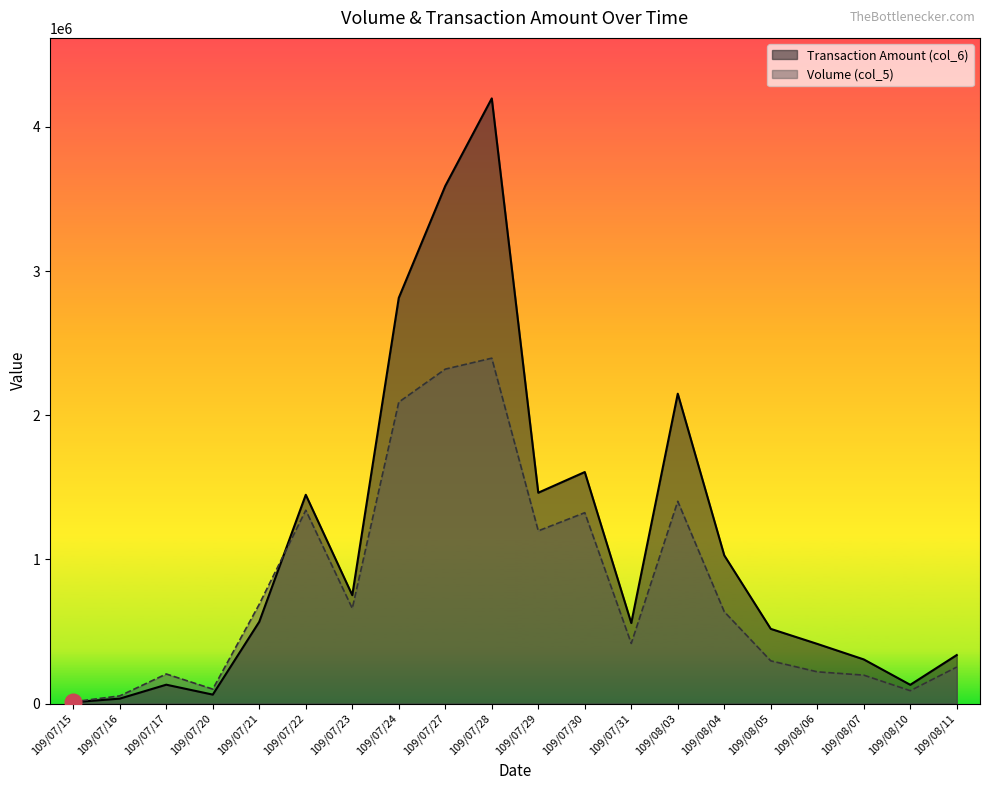

Rank the series by their average value, from lowest to highest.

Volume (col_5), Transaction Amount (col_6)